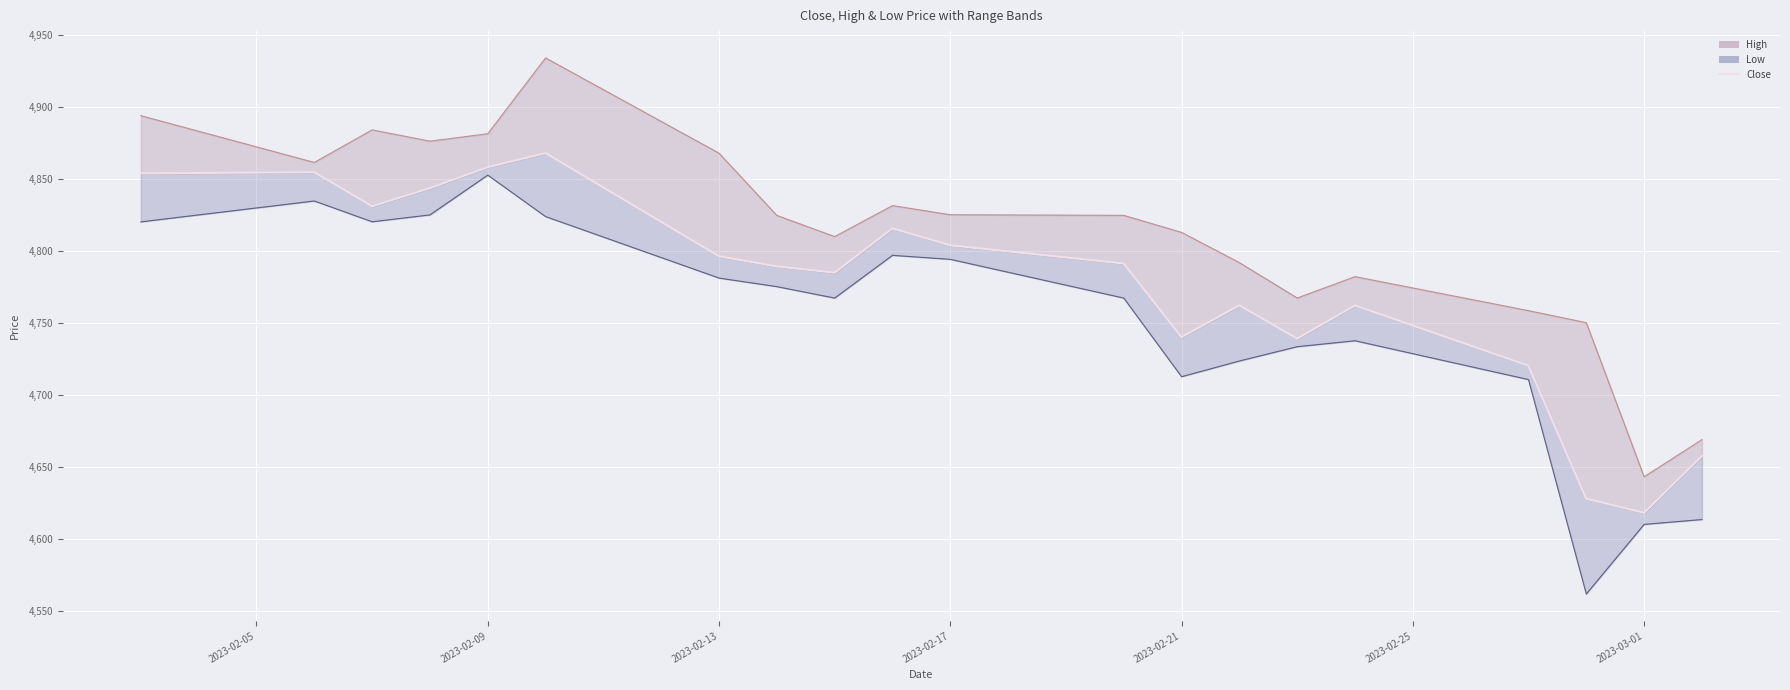

Where is the data nearest to the value 4743?

2023-02-21